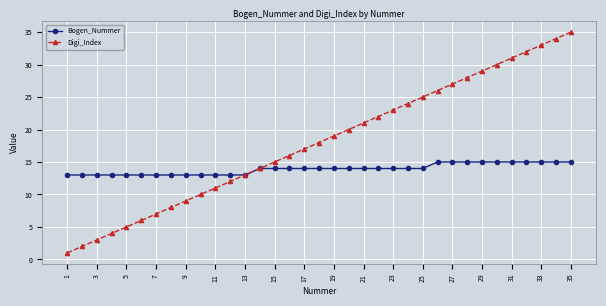

Which series has the widest spread of values?

Digi_Index